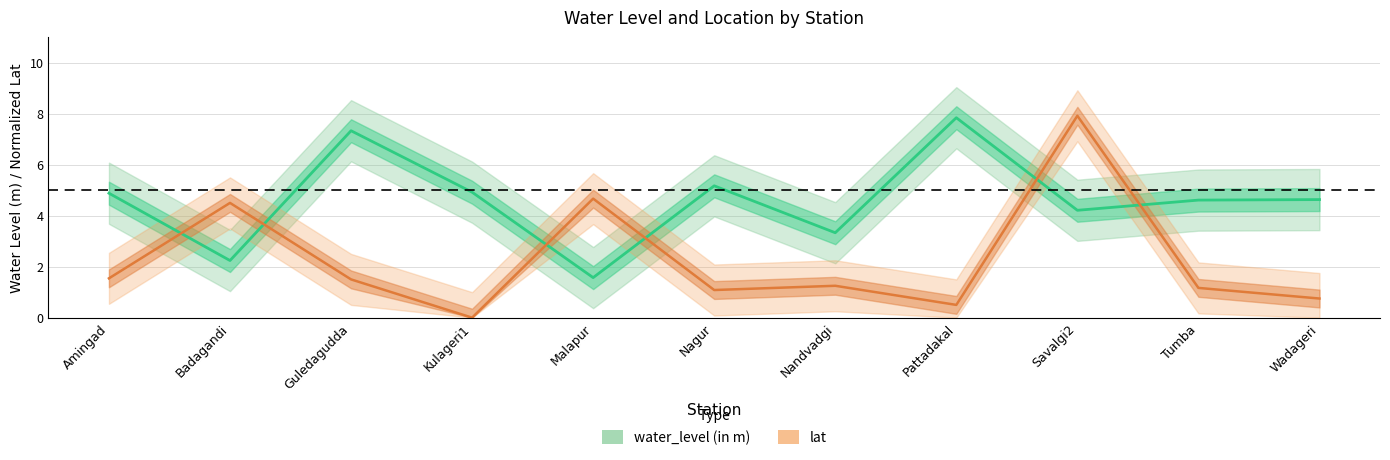

In water_level (in m), how many points are lower than both neighbors (excluding endpoints)?

4